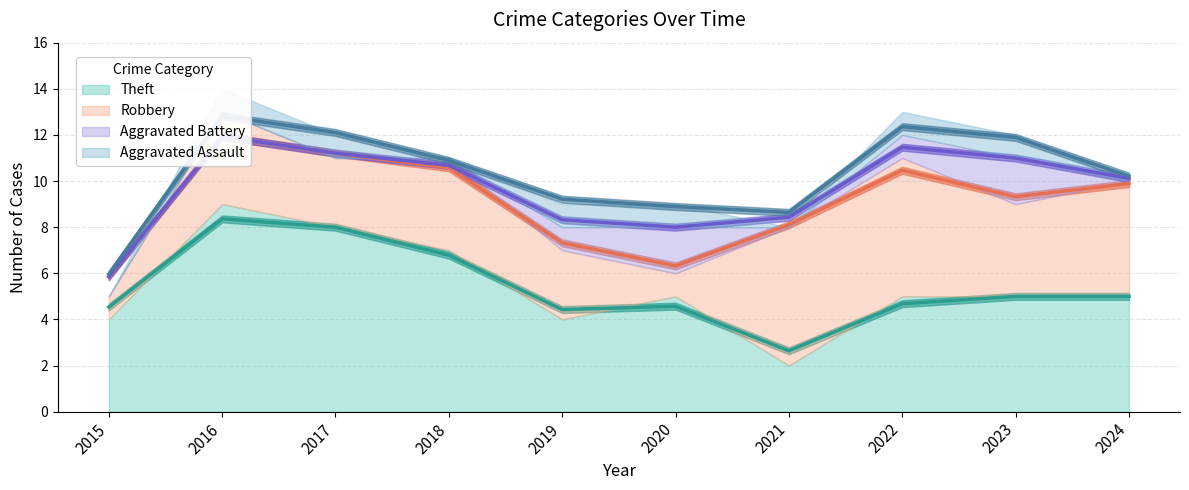

Read the Robbery value at 2018.

4